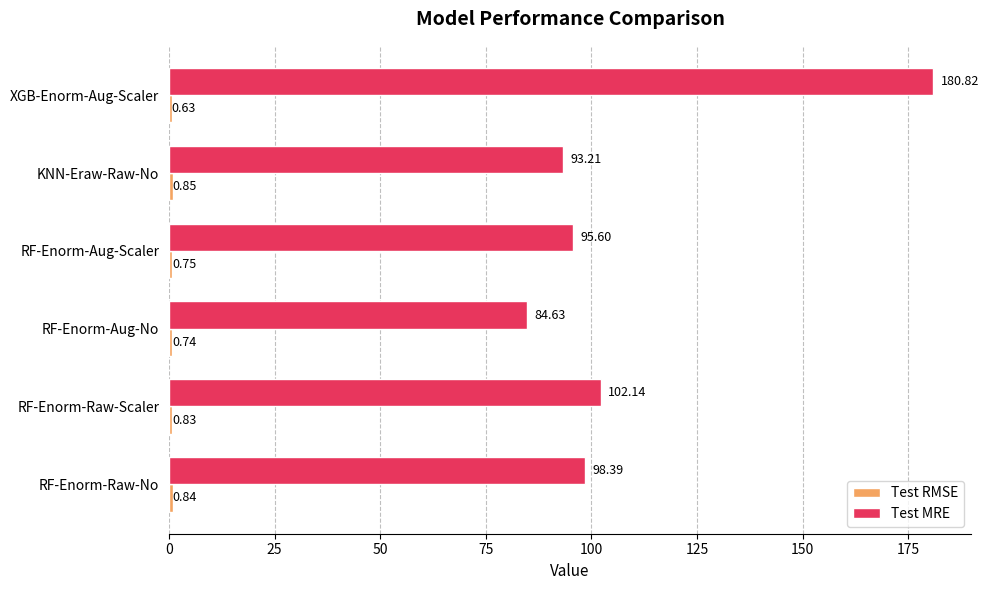

What is the sum of all Test MRE values?

654.8